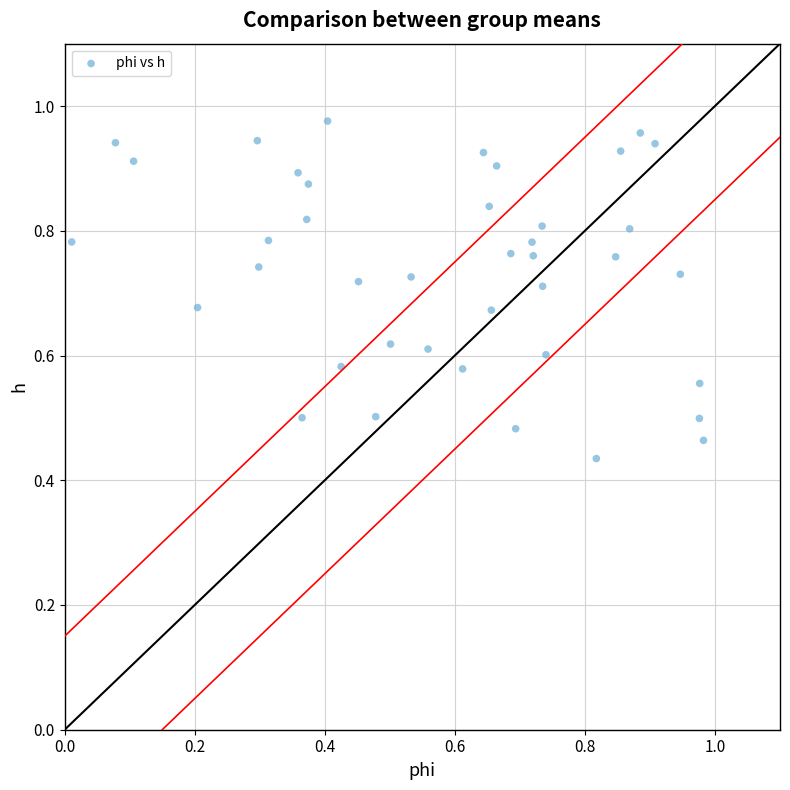

Count the number of points in this scatter plot.

40